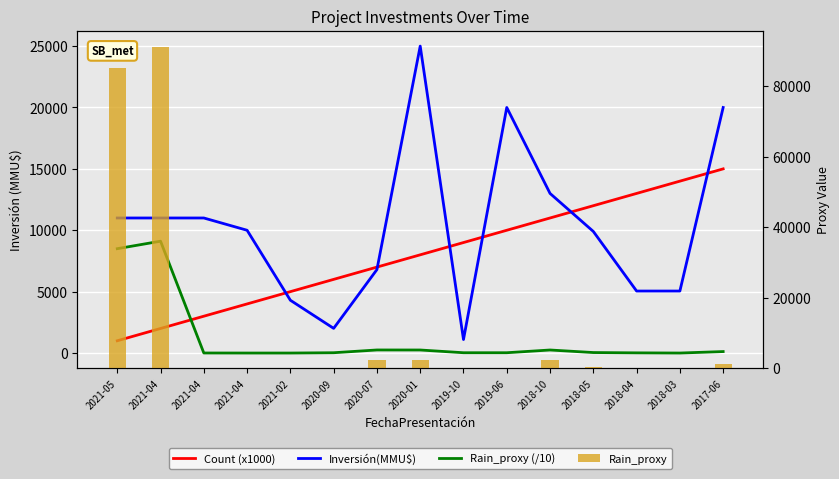

What is the maximum value shown in the chart?

91100.0